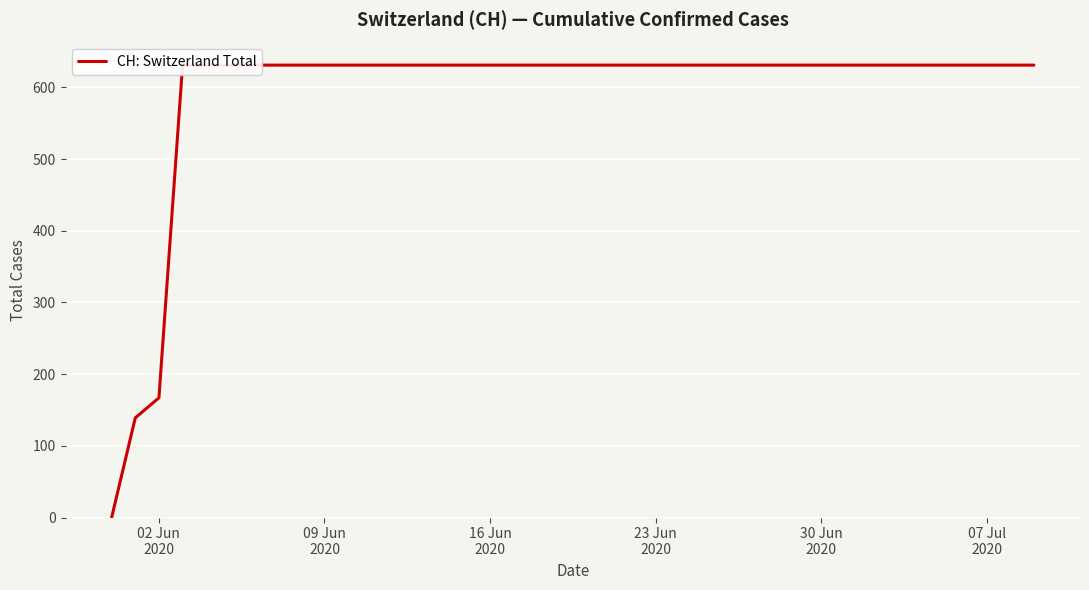

What is the value of the 34th point from the left?

631